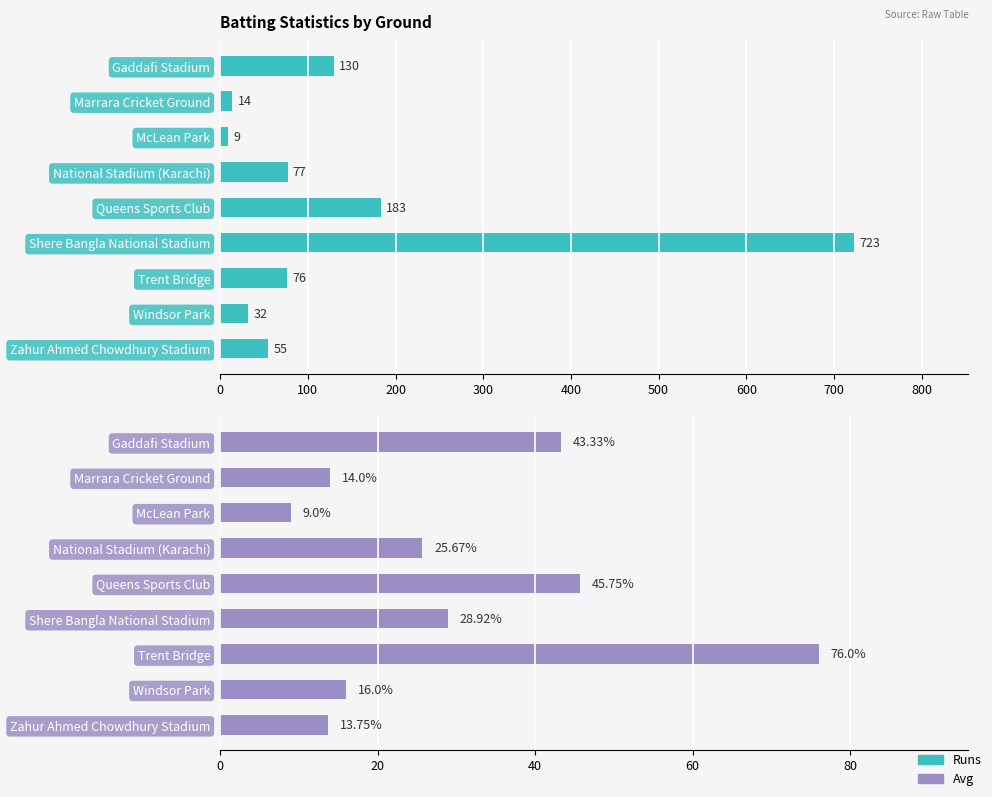

Which has a higher value, Gaddafi Stadium or Queens Sports Club?

Queens Sports Club